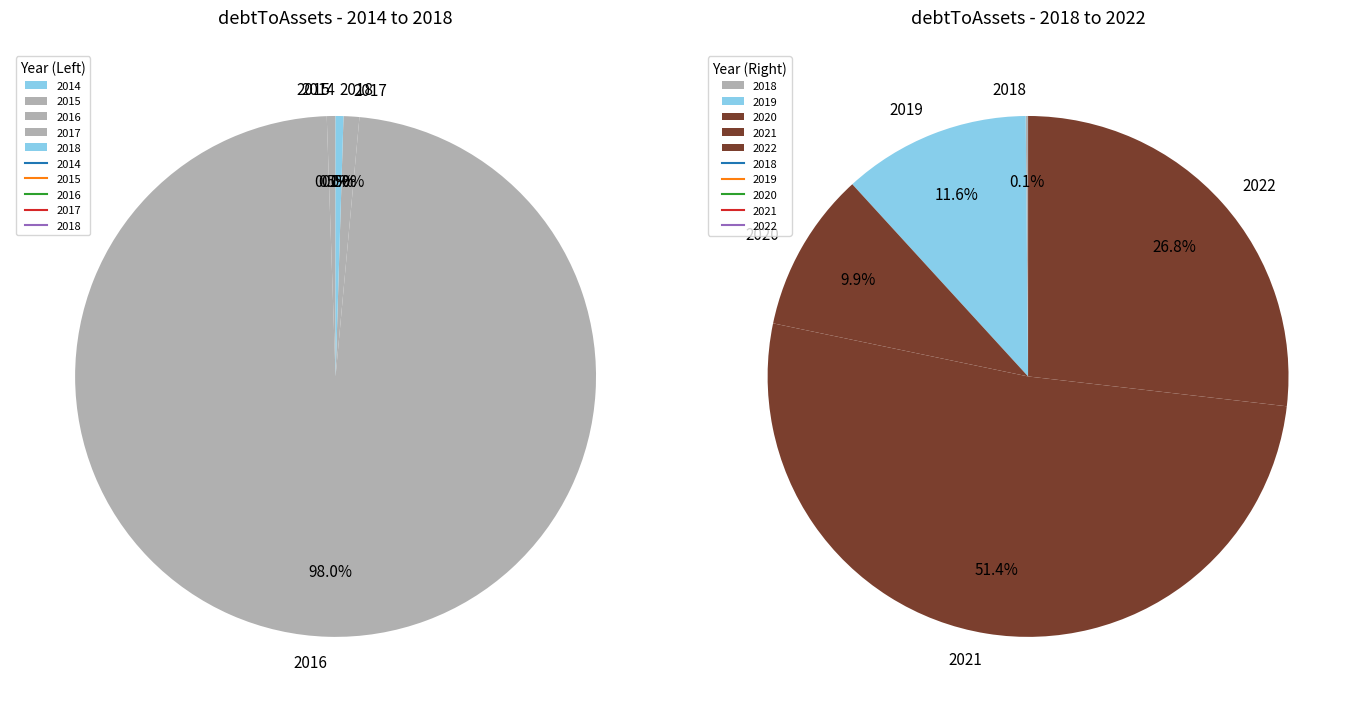

Is the sum of 2019 and 2015 greater than half?

No